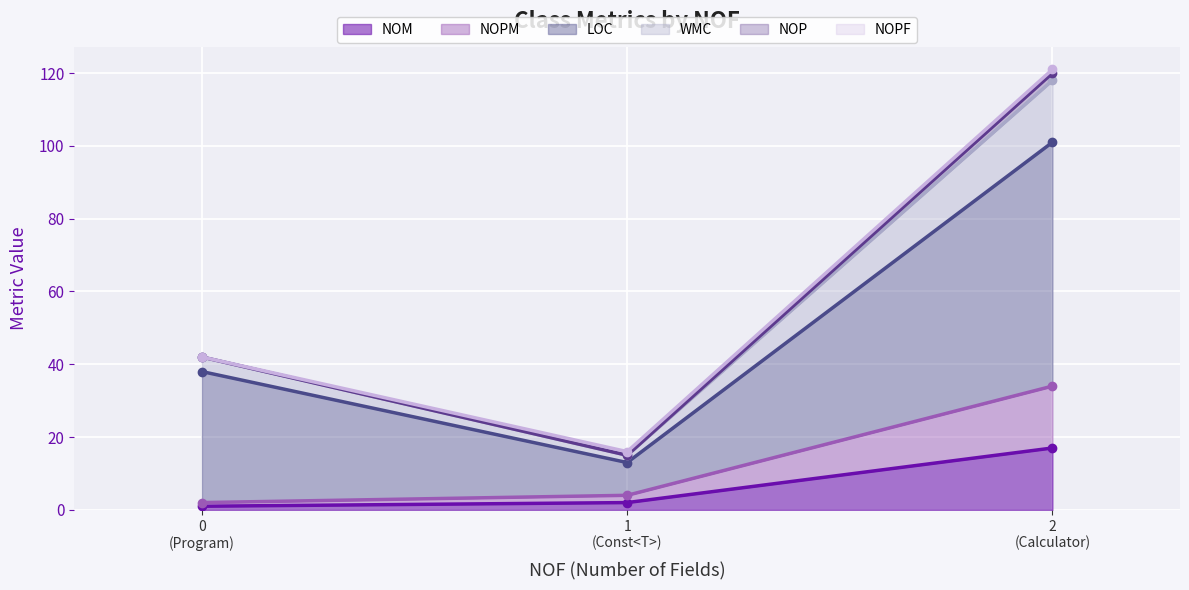

What is the label of the 2nd point from the left?

Const<T>